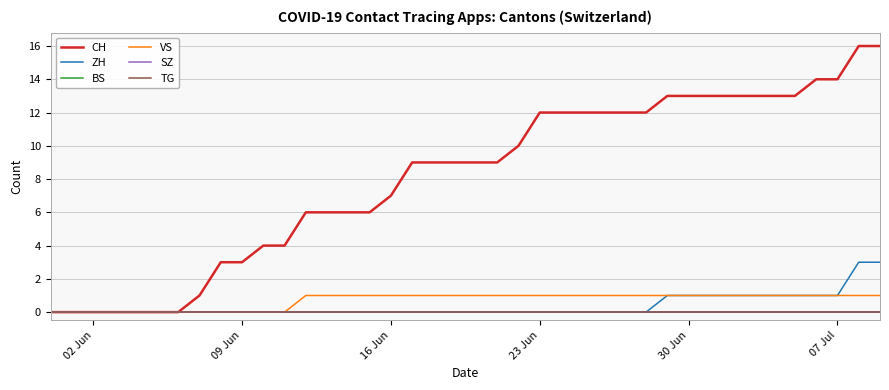

True or false: SZ has more than 1 points higher than both neighbors.

False